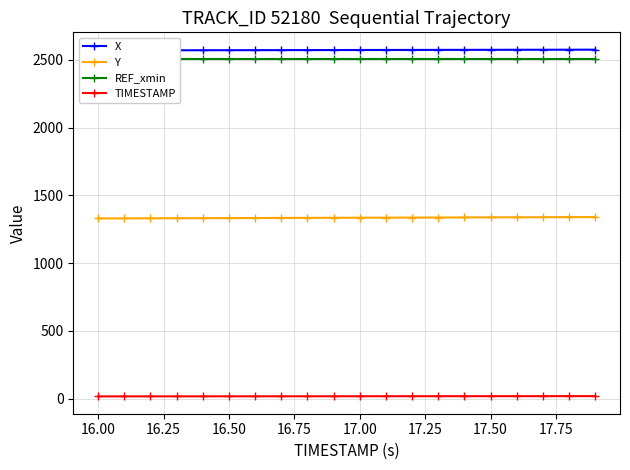

True or false: TIMESTAMP and Y cross at least once.

False